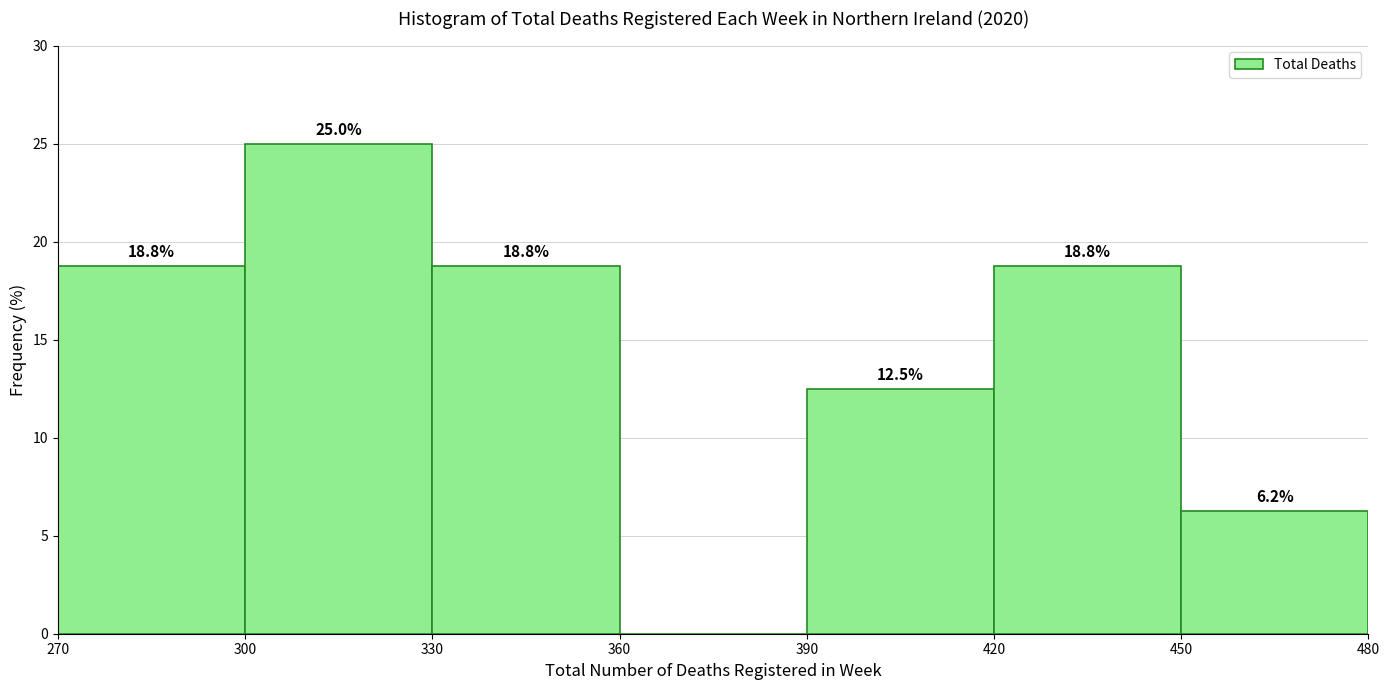

Which range on the x-axis has the tallest bar?

300 to 330